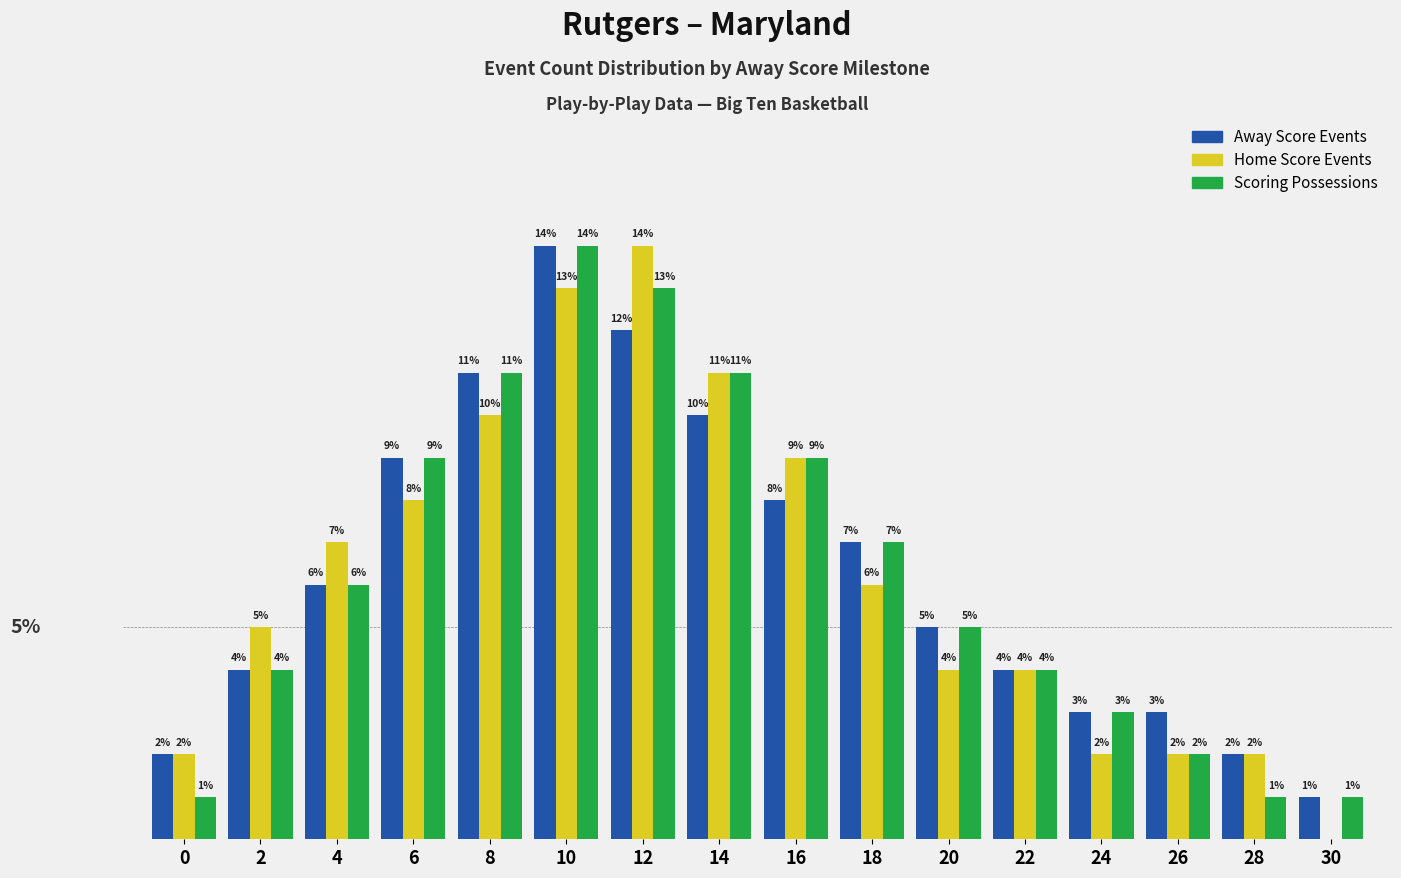

Is the value of Away Score Events at 0 greater than the value of Scoring Possessions at 24?

No